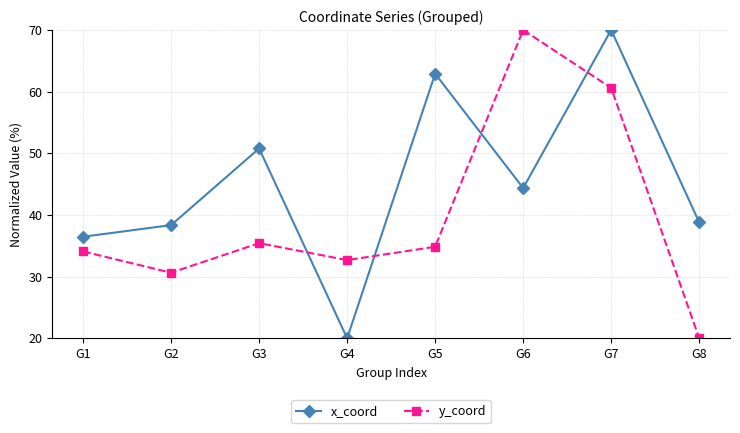

List the series in order of their overall mean, lowest first.

y_coord, x_coord